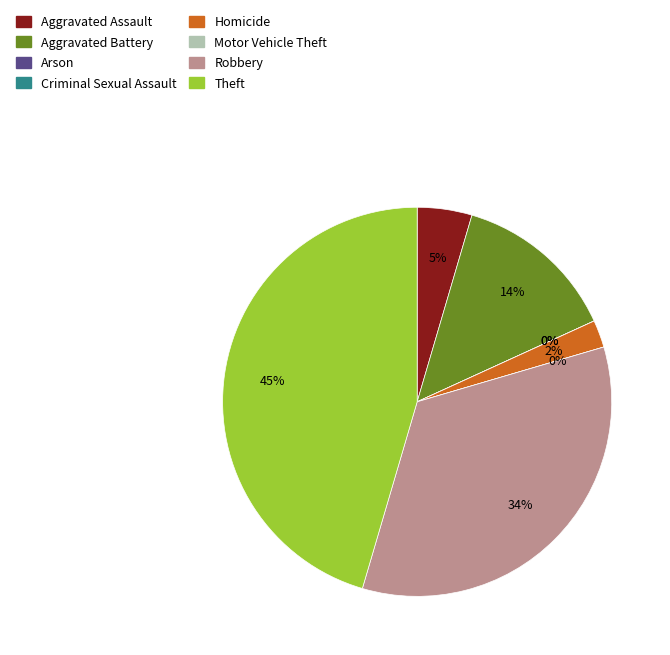

Count the number of slices in the pie.

8